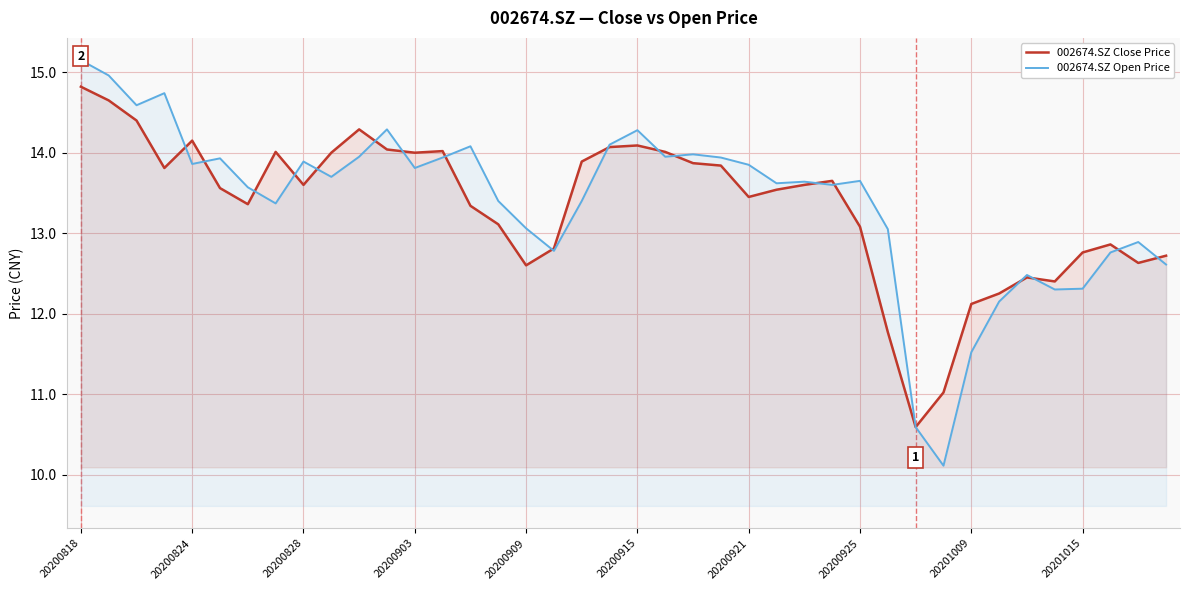

How many interior local peaks does the 002674.SZ Close Price series have?

8